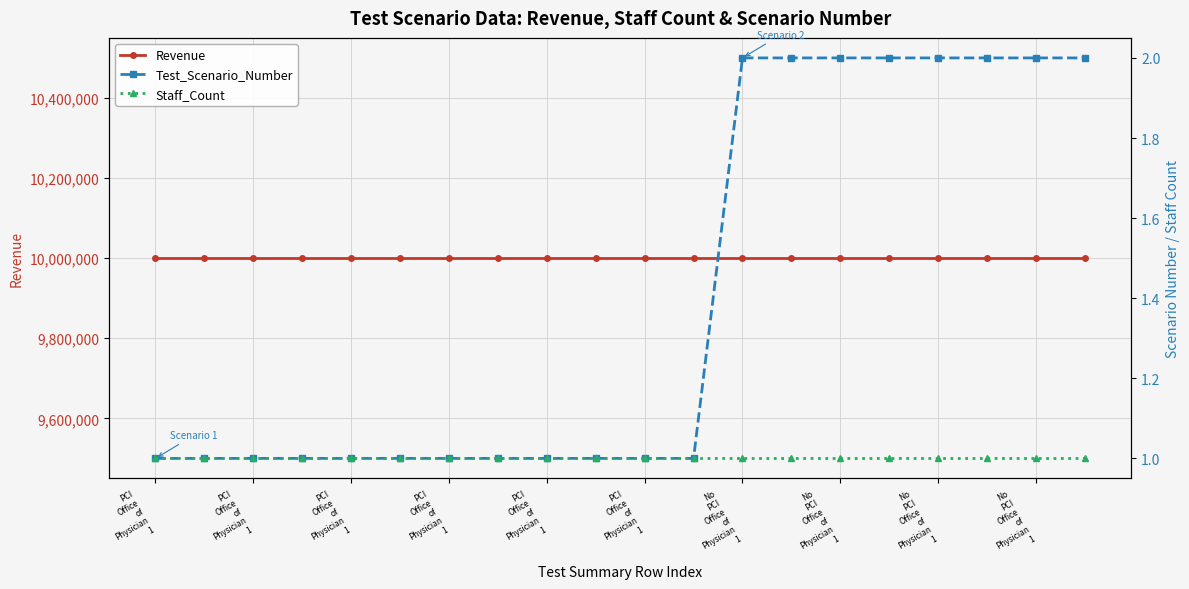

List the series in order of their peak value, lowest first.

Staff_Count, Test_Scenario_Number, Revenue